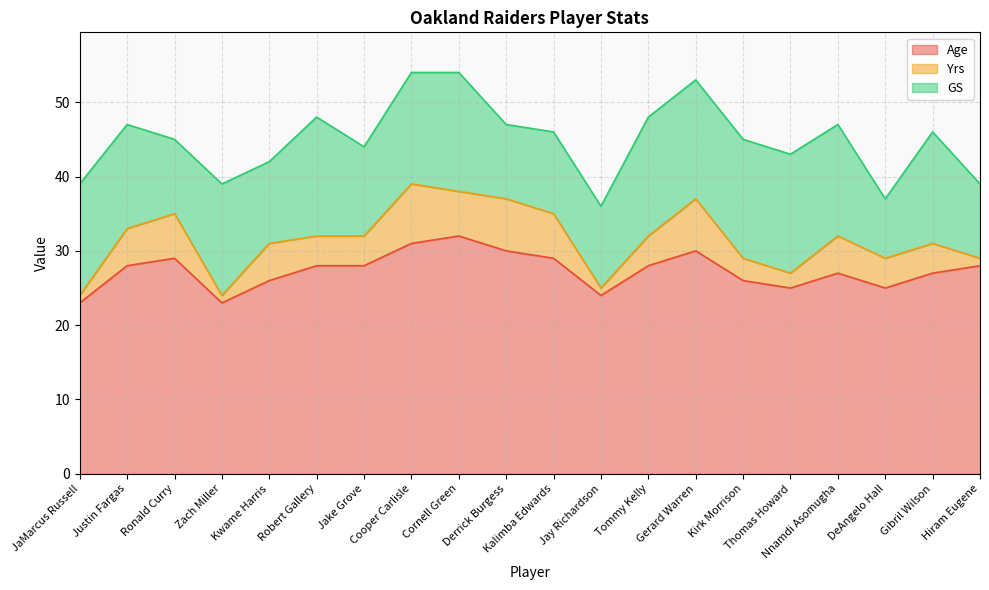

Does the chart have visible grid lines?

Yes